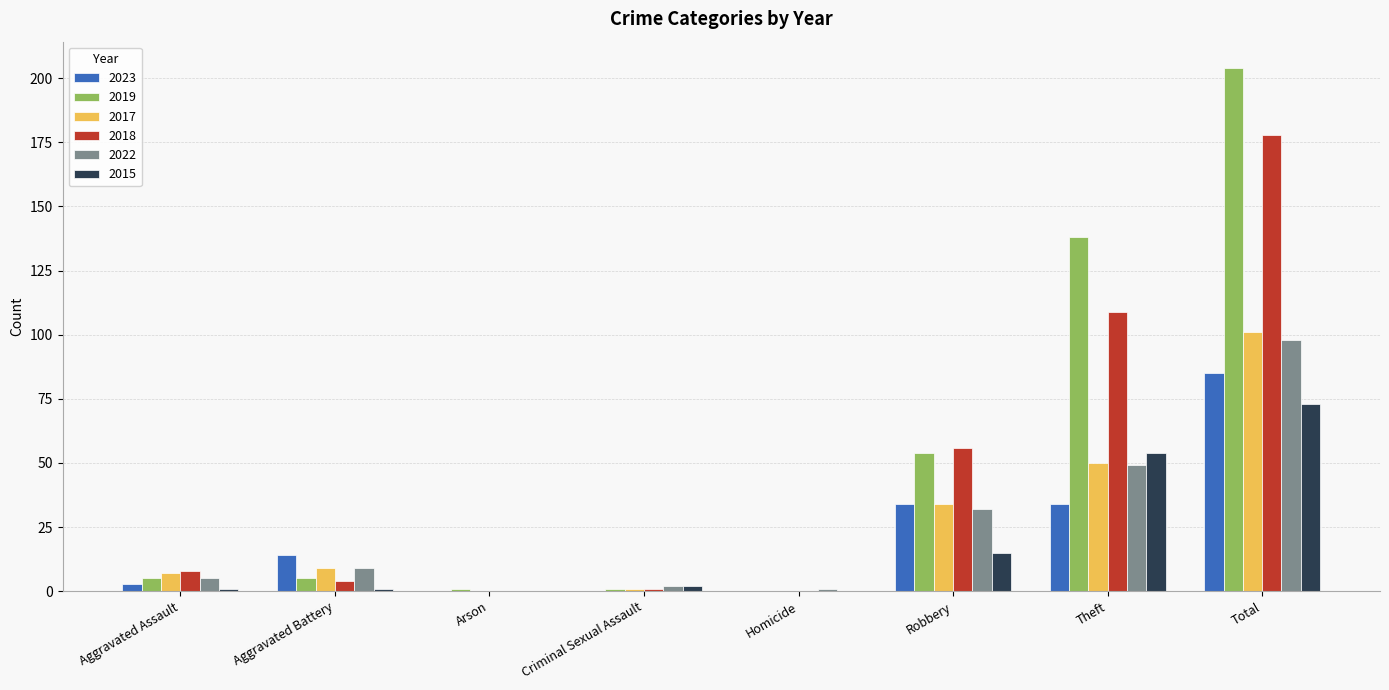

Reading right to left, transcribe all the data shown in this chart.

2023: Total=85	Theft=34	Robbery=34	Homicide=0	Criminal Sexual Assault=0	Arson=0	Aggravated Battery=14	Aggravated Assault=3
2019: Total=204	Theft=138	Robbery=54	Homicide=0	Criminal Sexual Assault=1	Arson=1	Aggravated Battery=5	Aggravated Assault=5
2017: Total=101	Theft=50	Robbery=34	Homicide=0	Criminal Sexual Assault=1	Arson=0	Aggravated Battery=9	Aggravated Assault=7
2018: Total=178	Theft=109	Robbery=56	Homicide=0	Criminal Sexual Assault=1	Arson=0	Aggravated Battery=4	Aggravated Assault=8
2022: Total=98	Theft=49	Robbery=32	Homicide=1	Criminal Sexual Assault=2	Arson=0	Aggravated Battery=9	Aggravated Assault=5
2015: Total=73	Theft=54	Robbery=15	Homicide=0	Criminal Sexual Assault=2	Arson=0	Aggravated Battery=1	Aggravated Assault=1